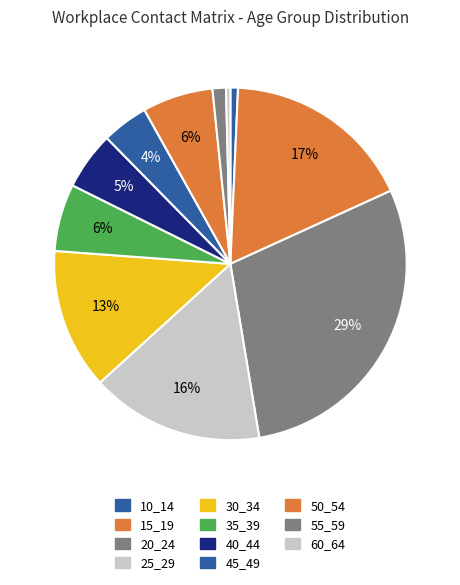

How many slices are in this pie chart?

11